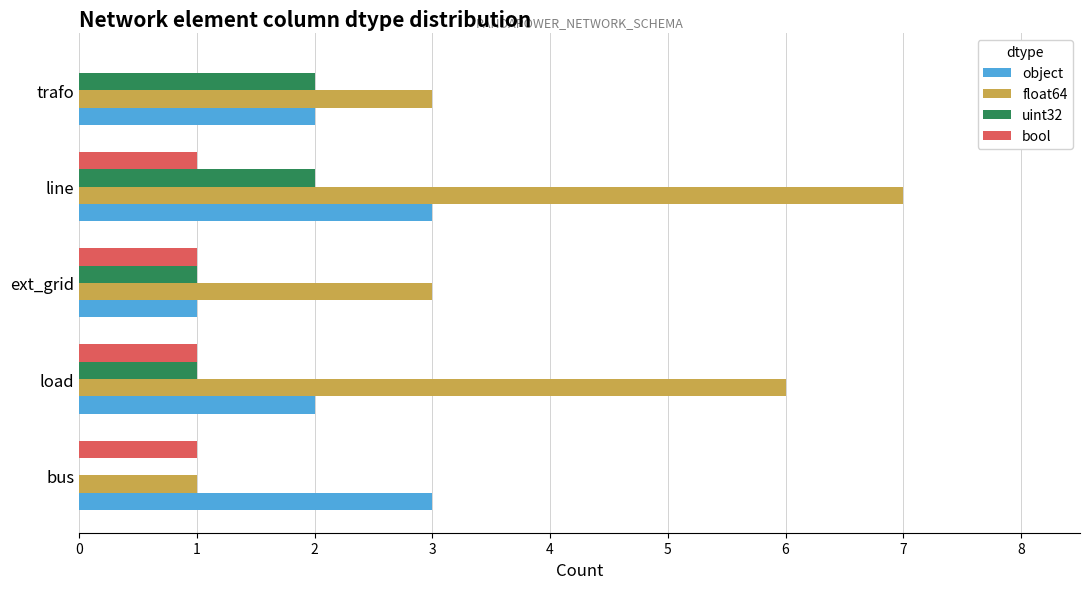

Is the value of bool at bus greater than the value of object at trafo?

No